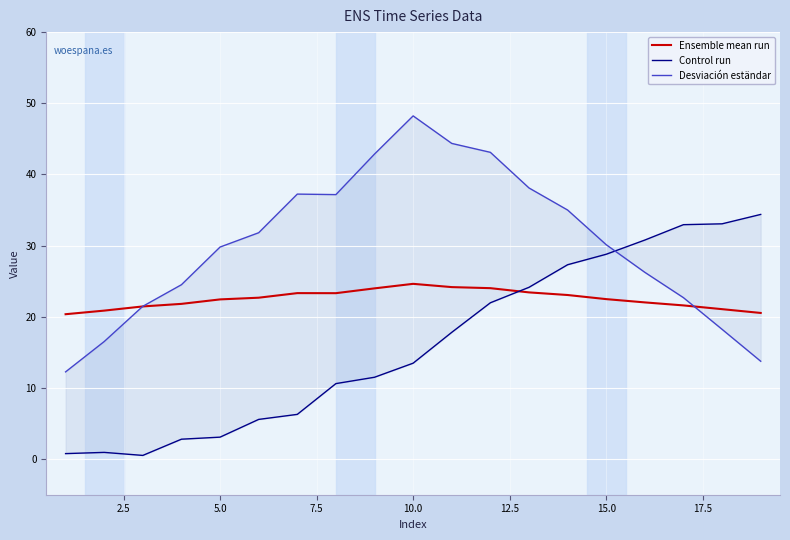

Count the number of data series in this chart.

3